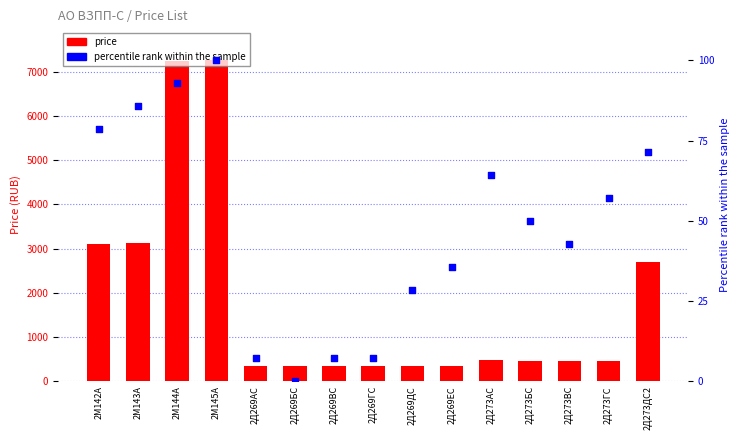

At how many categories does at least one series exceed 4107?

2